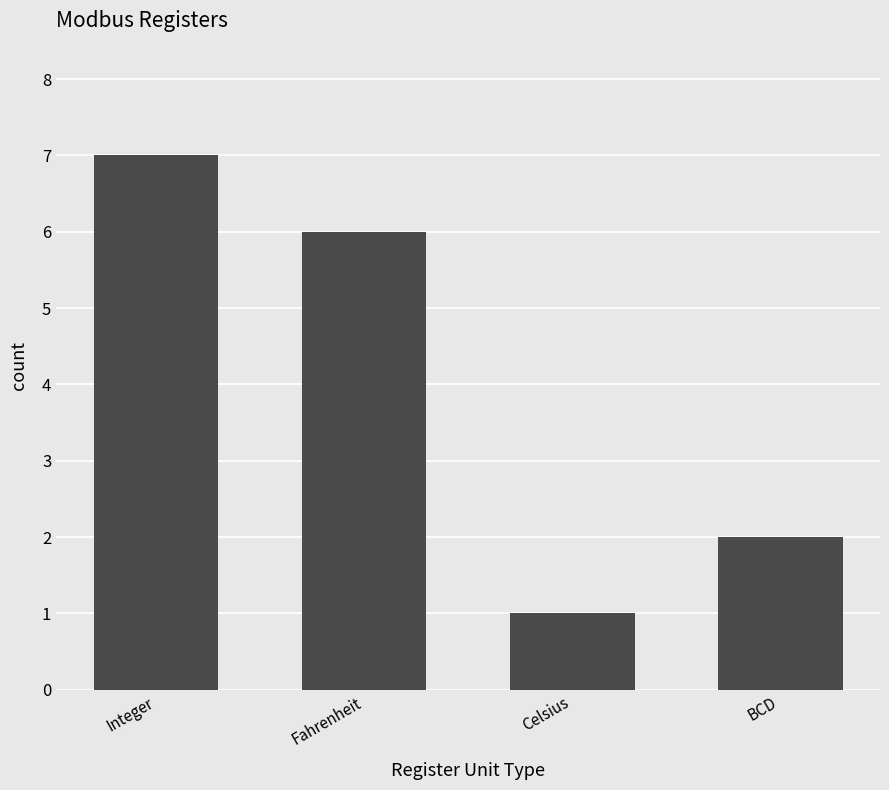

What is the greatest value displayed?

7